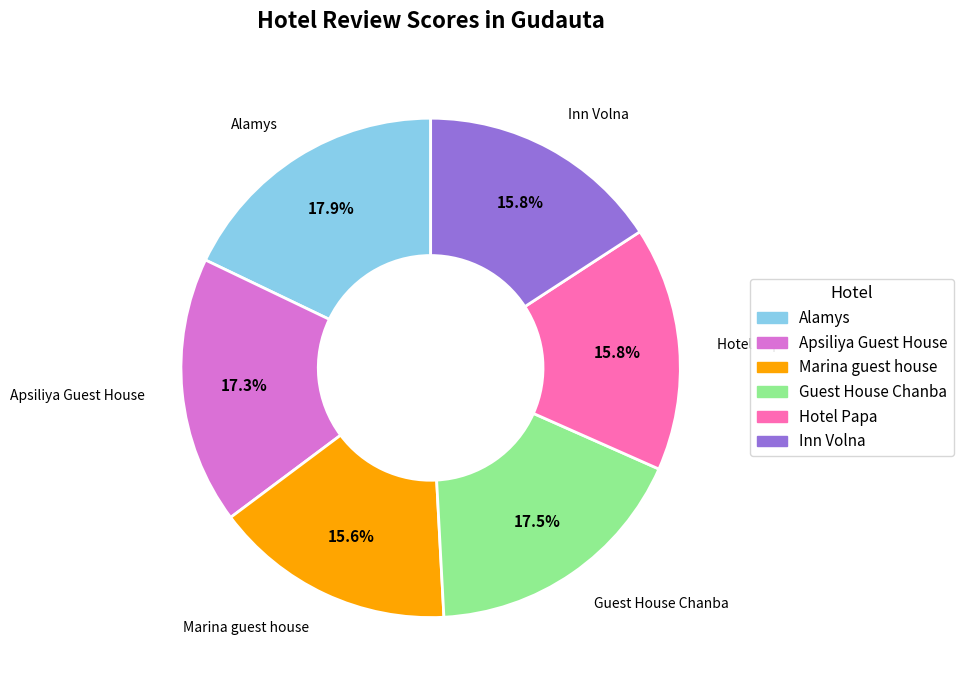

How many segments does this pie chart have?

6